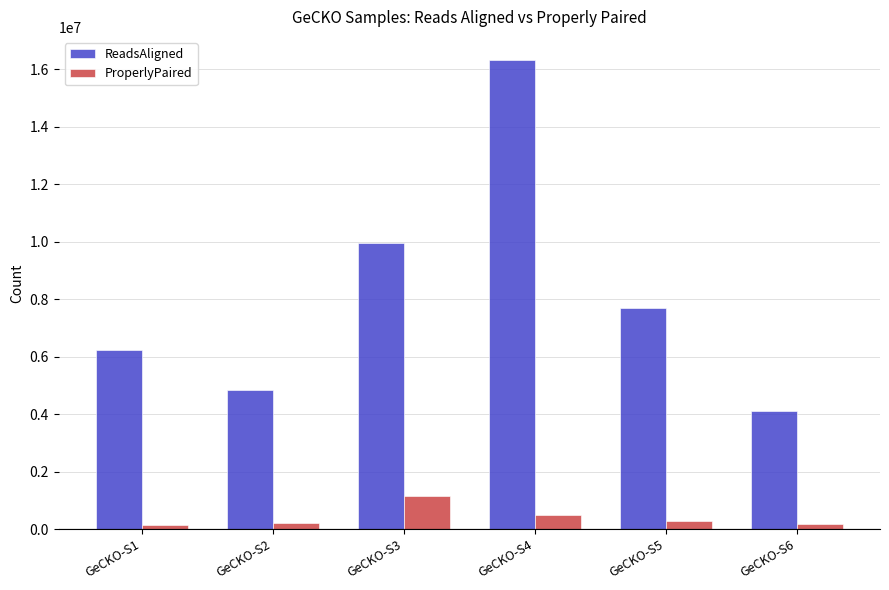

At which category does the chart reach its peak across all series?

GeCKO-S4